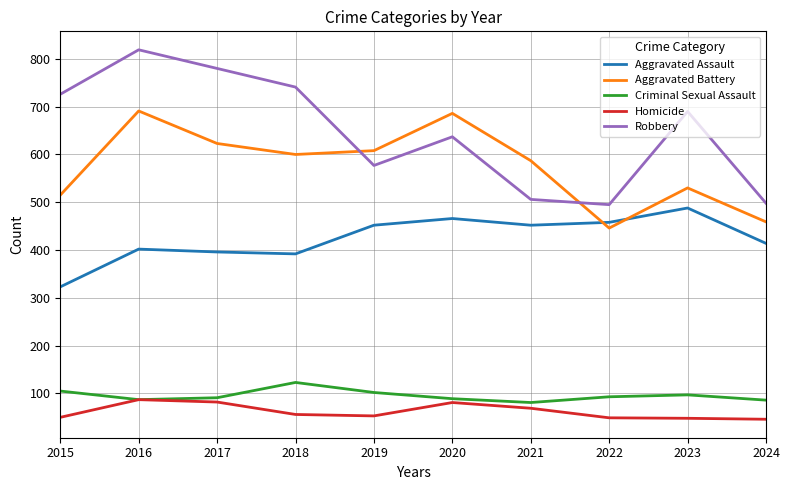

Where is Homicide nearest to the value 66?

2021